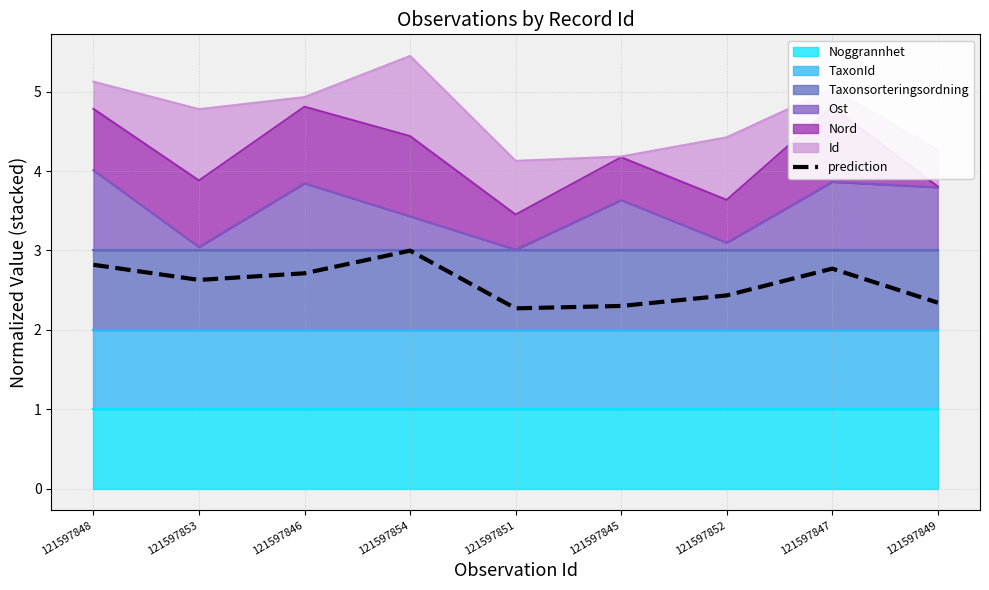

The value at 121597851 is 3.5. True or false?

False